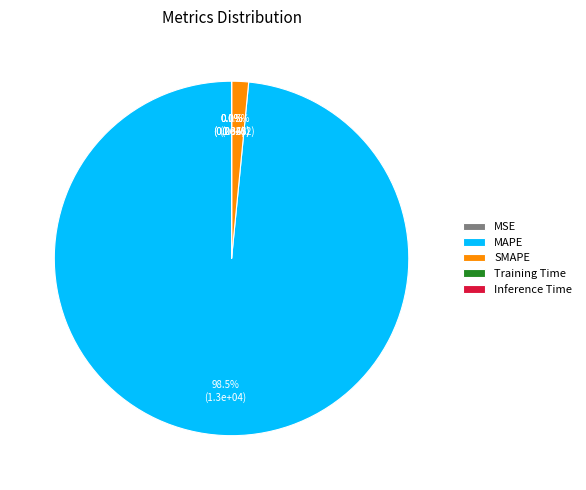

What percentage is NOT represented by MAPE?

1.5%